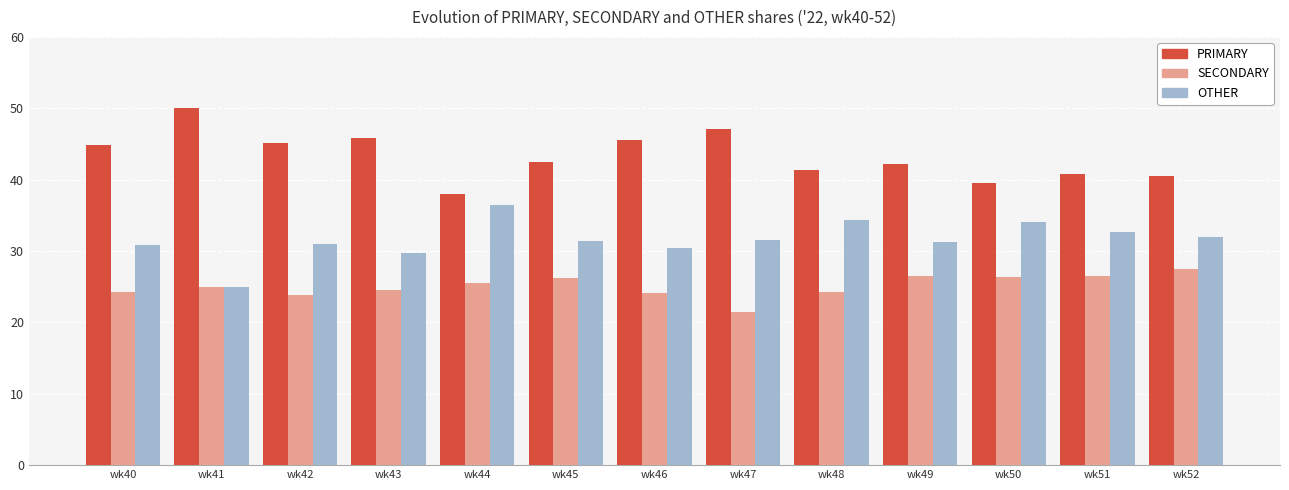

The OTHER series shows 45.3 at wk49. True or false?

False